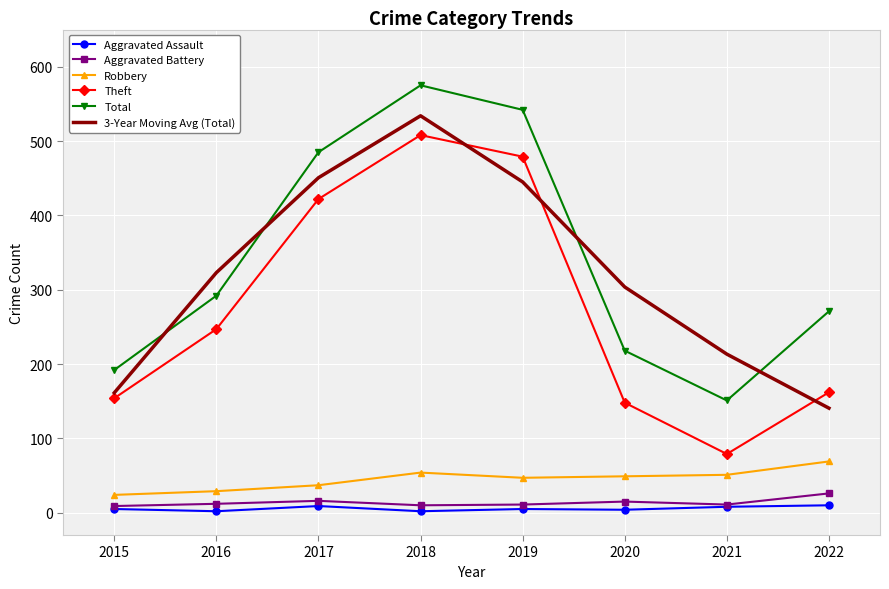

Is the value of Aggravated Assault at 2016 greater than the value of Robbery at 2018?

No